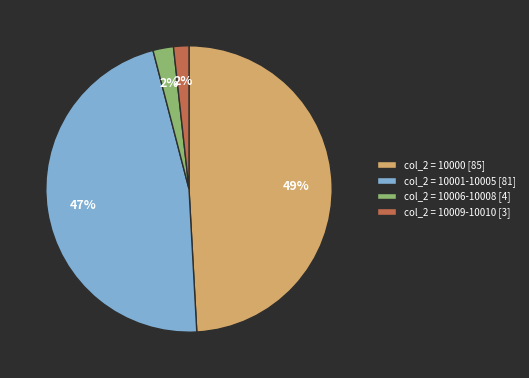

Is there a majority slice in this chart?

No